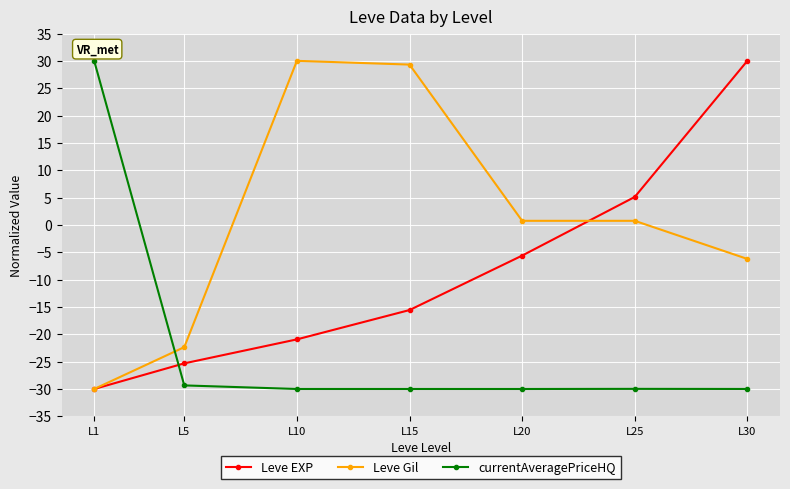

How many values in Leve Gil are above zero?

4